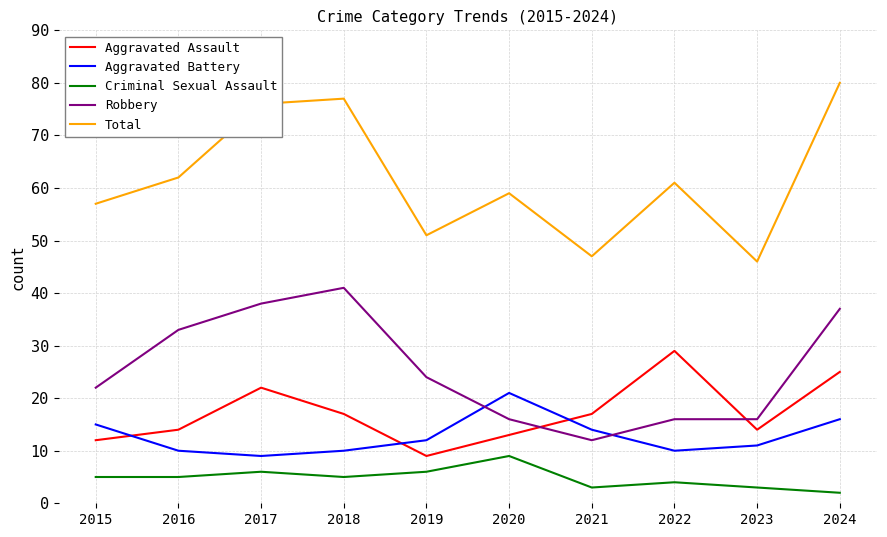

Where is the first local maximum for Total?

2018